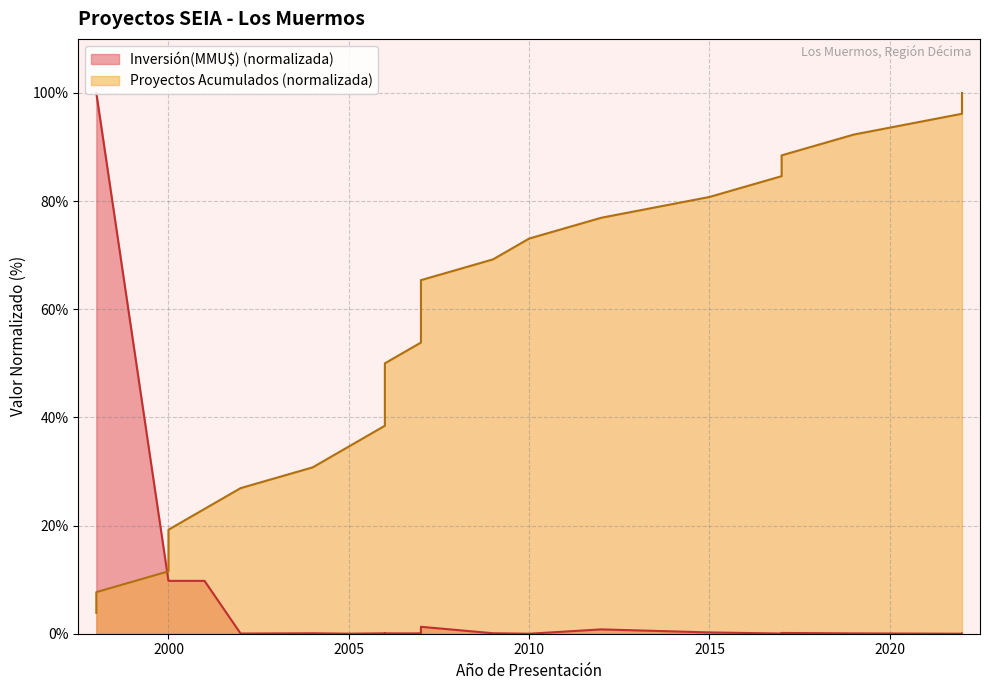

Reading left to right, list all the values displayed in this chart.

Inversión(MMU$): 100.0	100.0	9.8	9.8	9.8	9.8	0.0	0.1	0.0	0.1	0.0	0.1	0.1	0.1	0.0	1.3	1.3	0.1	0.0	0.8	0.2	0.0	0.1	0.1	0.0	0.0
Proyectos Acumulados: 3.8	7.7	11.5	15.4	19.2	23.1	26.9	30.8	34.6	38.5	42.3	46.2	50.0	53.8	57.7	61.5	65.4	69.2	73.1	76.9	80.8	84.6	88.5	92.3	96.2	100.0